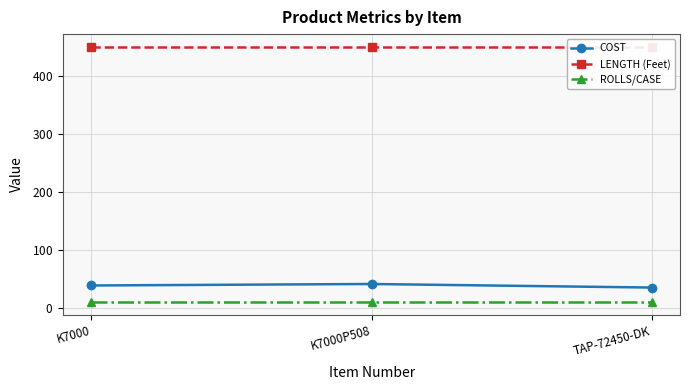

At how many categories does at least one series exceed 380?

3